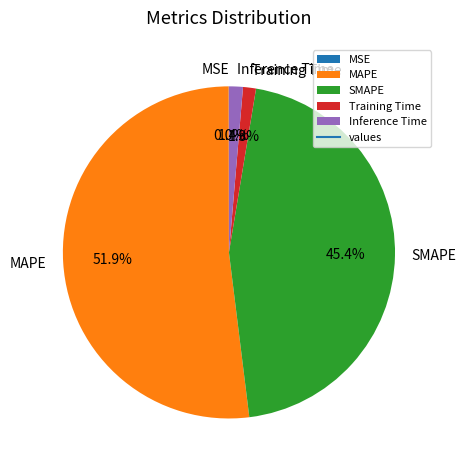

The Training Time slice represents 12% of the pie. True or false?

False